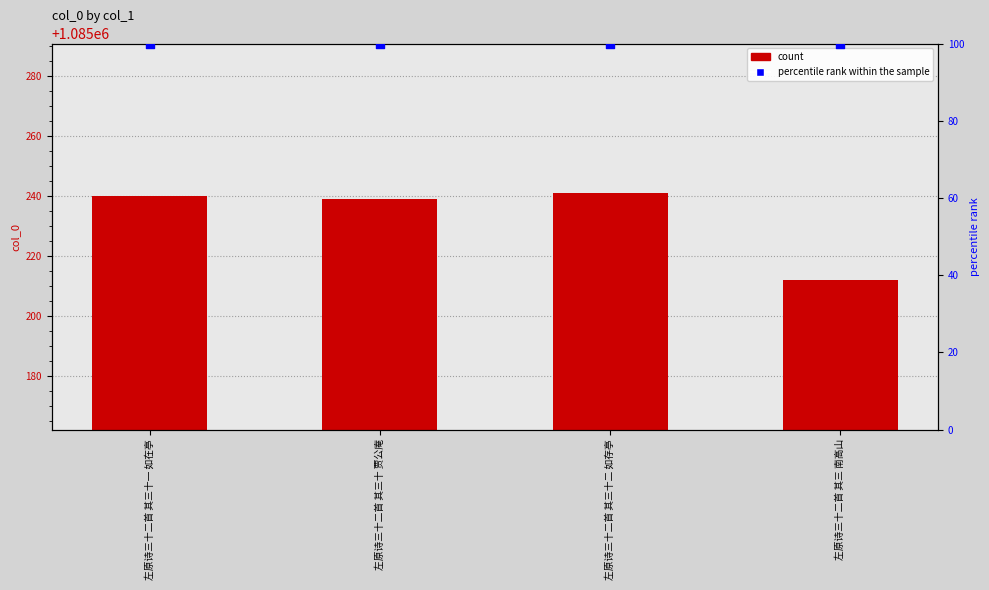

What is the total value across all series at 左原诗三十二首 其三十一 如在亭?

1085340.0